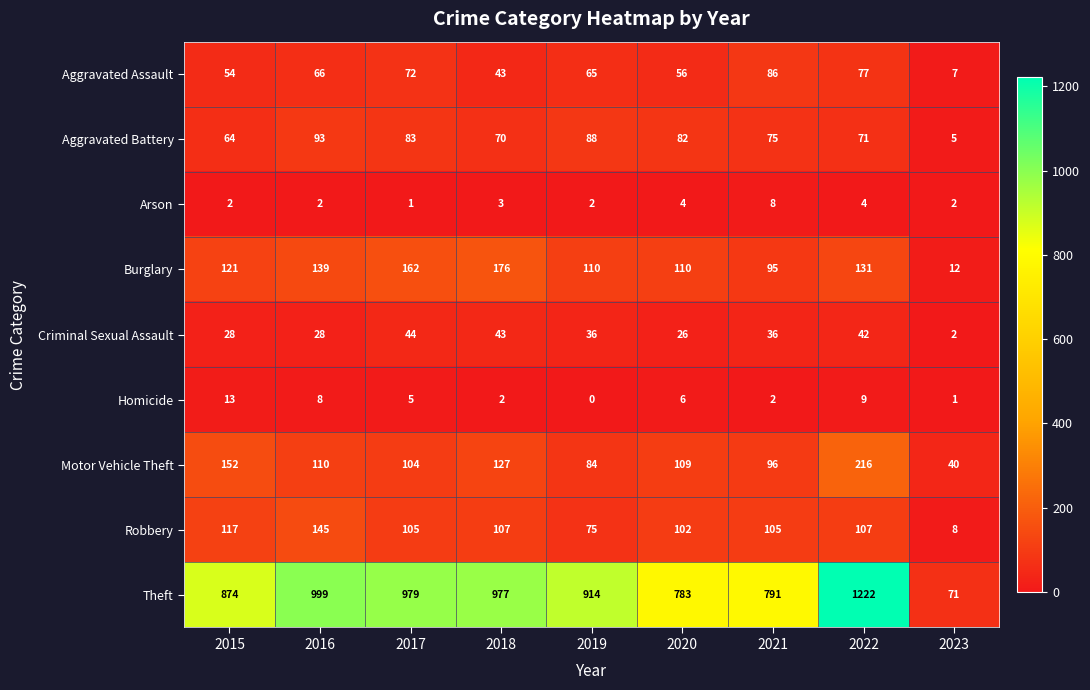

Count the number of categories in the chart.

9